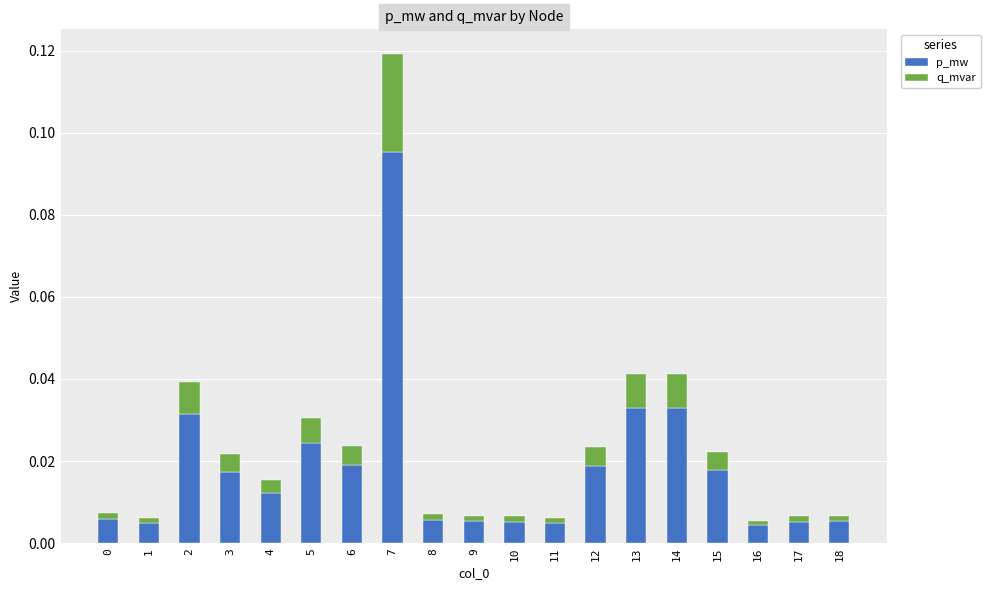

At which category is the sum across all series the highest?

7